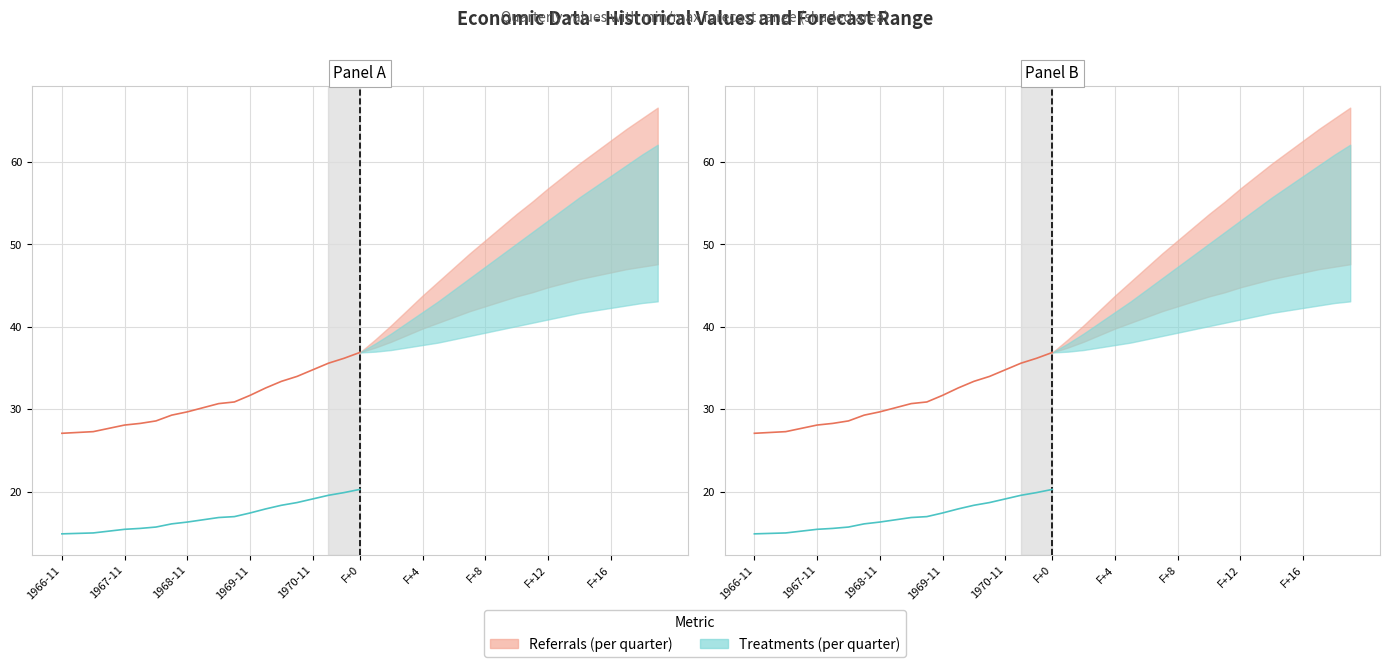

True or false: value and value_scaled cross at least once.

False